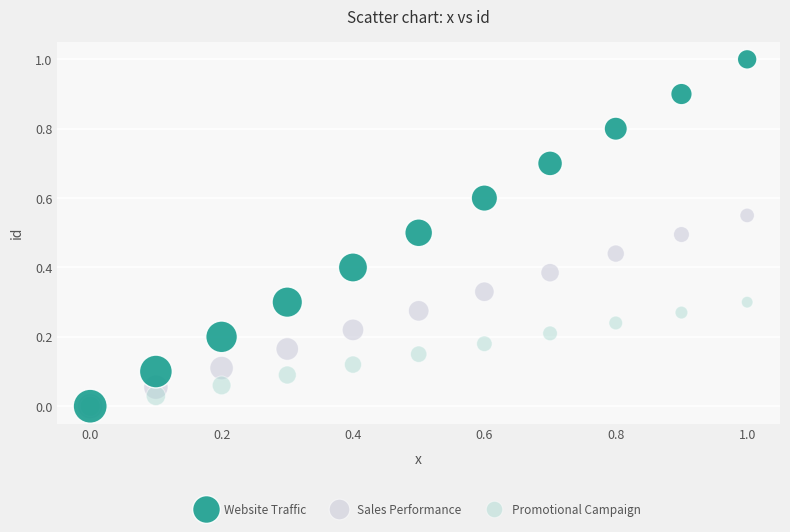

Which series has the widest spread of Y values?

Website Traffic